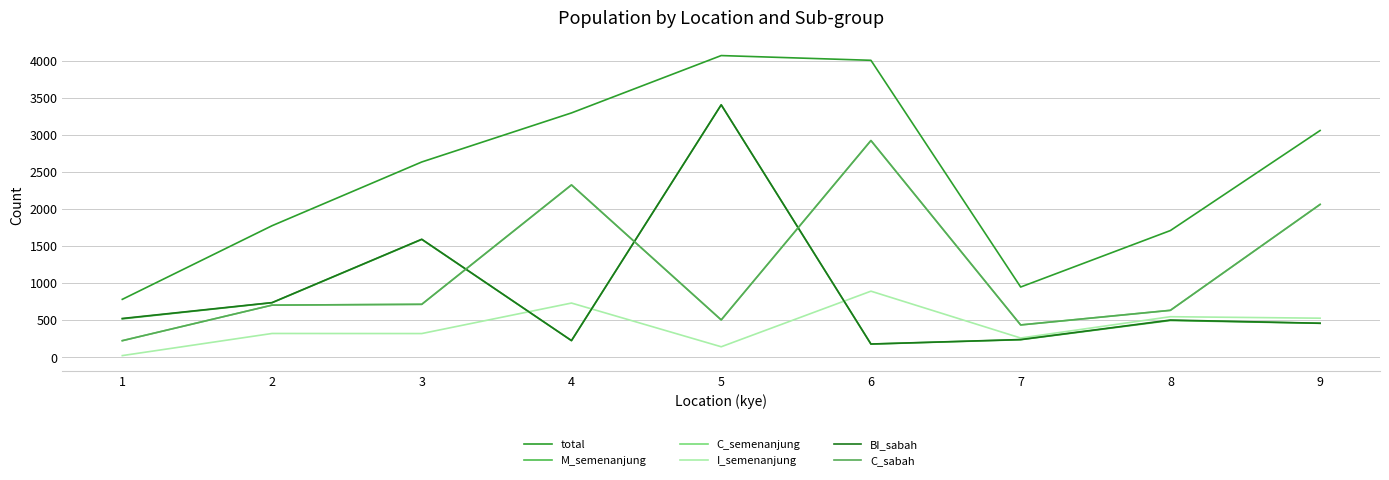

What is the difference between the M_semenanjung values at 7 and 3?

1351